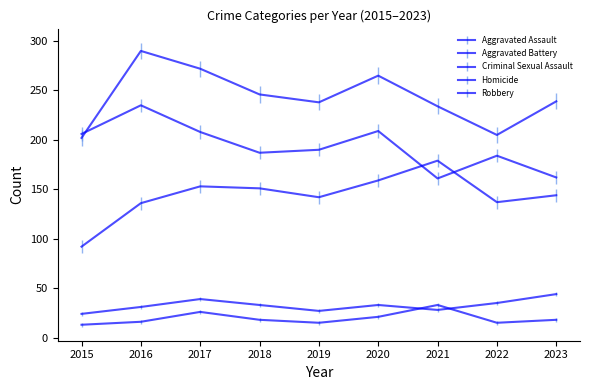

Is this an area chart (filled region under the line)?

No